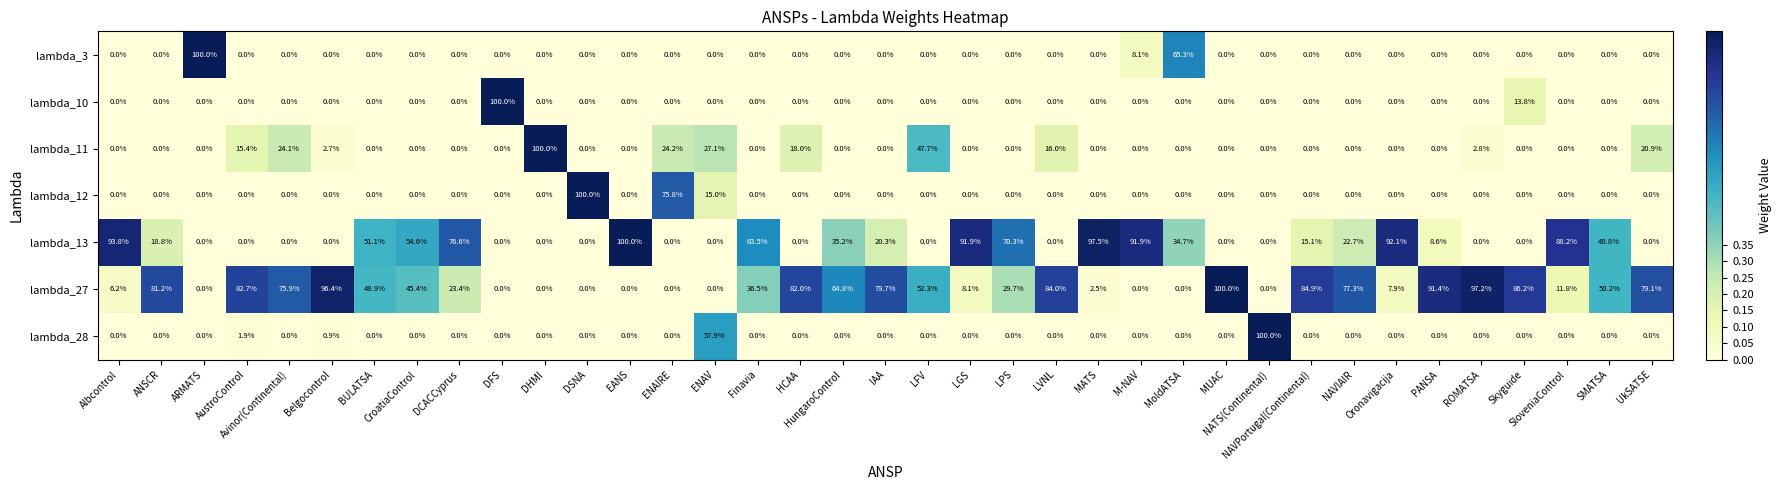

What is the spread (max minus min) of values at MUAC?

100.0